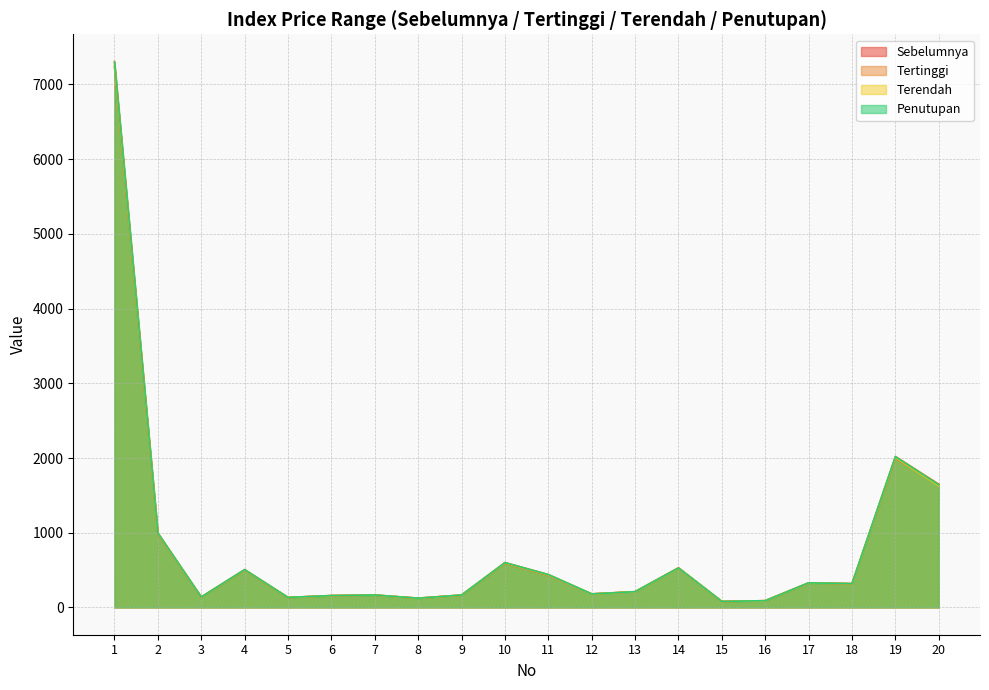

Rank the categories by Penutupan value from lowest to highest.

15, 16, 8, 5, 3, 6, 9, 7, 12, 13, 18, 17, 11, 4, 14, 10, 2, 20, 19, 1